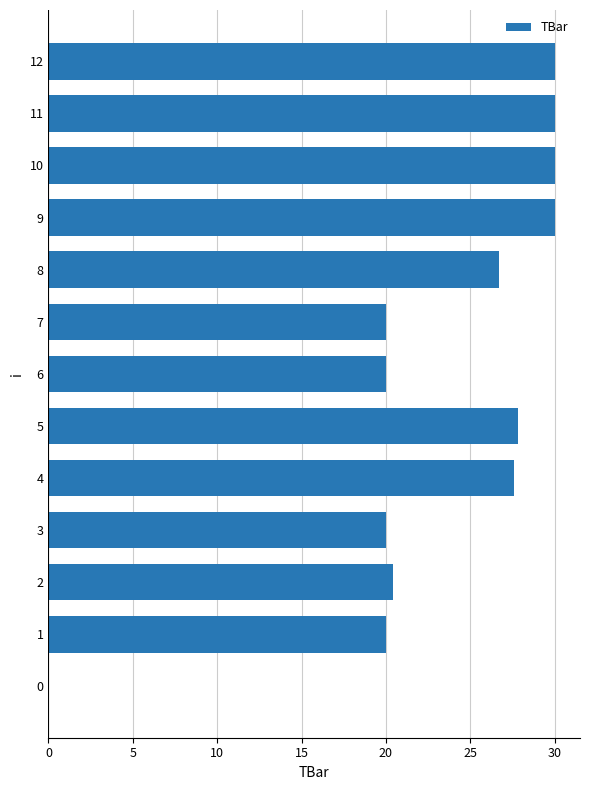

What is the sum of all values?

302.5